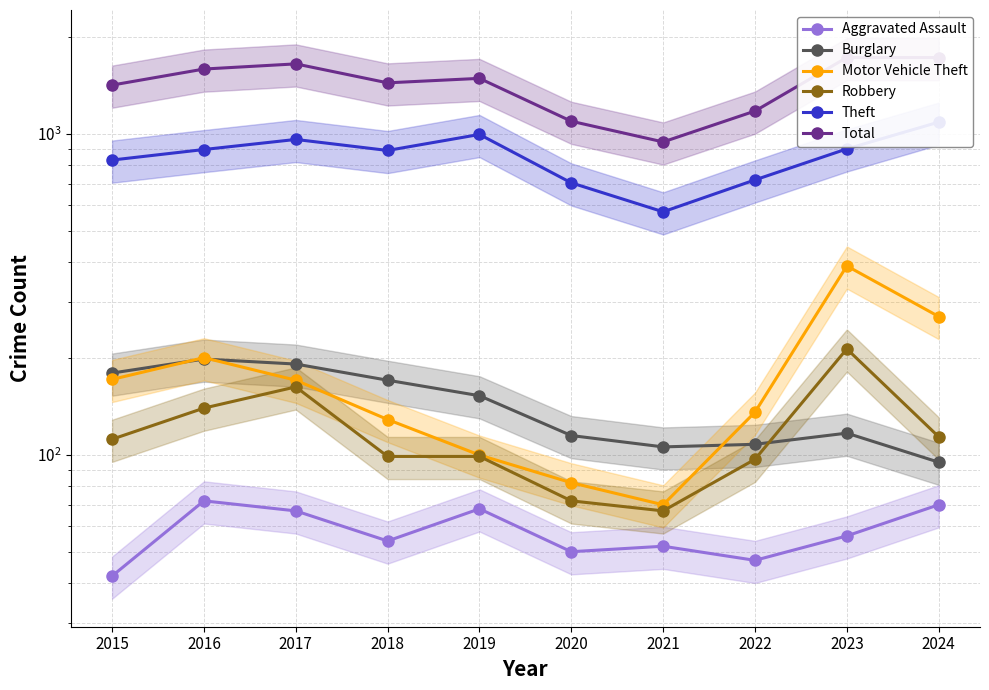

What is the sum of all Burglary values?

1436